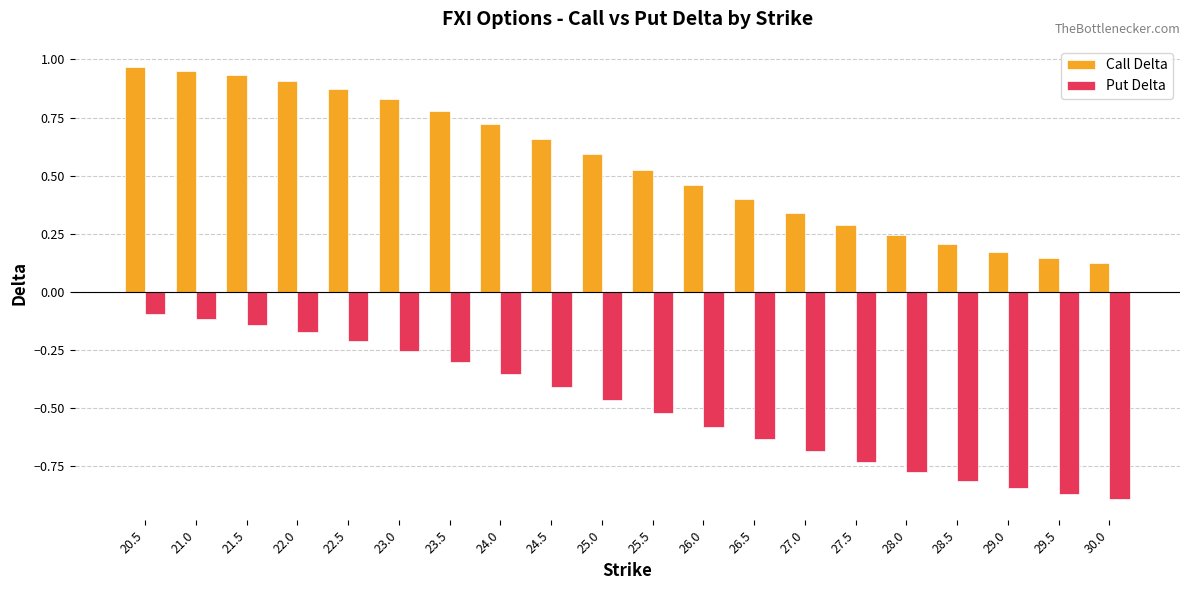

What is the sum of all Call Delta values?

11.1